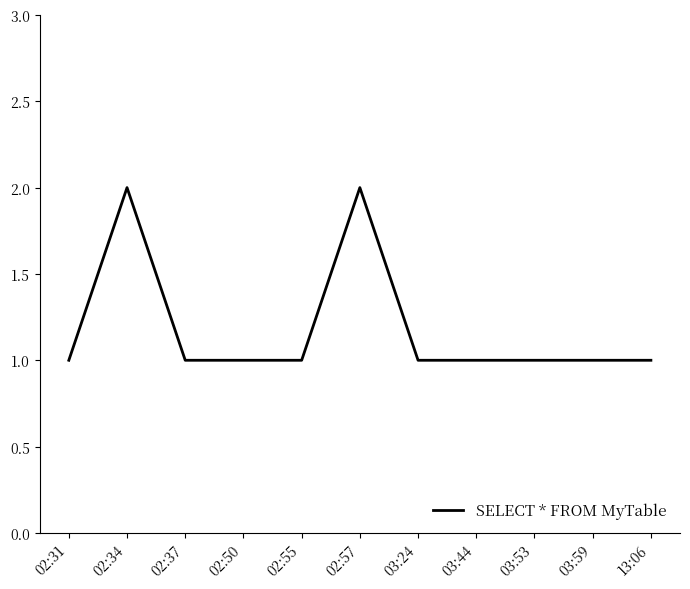

Count the values in the range 1 to 2.

11